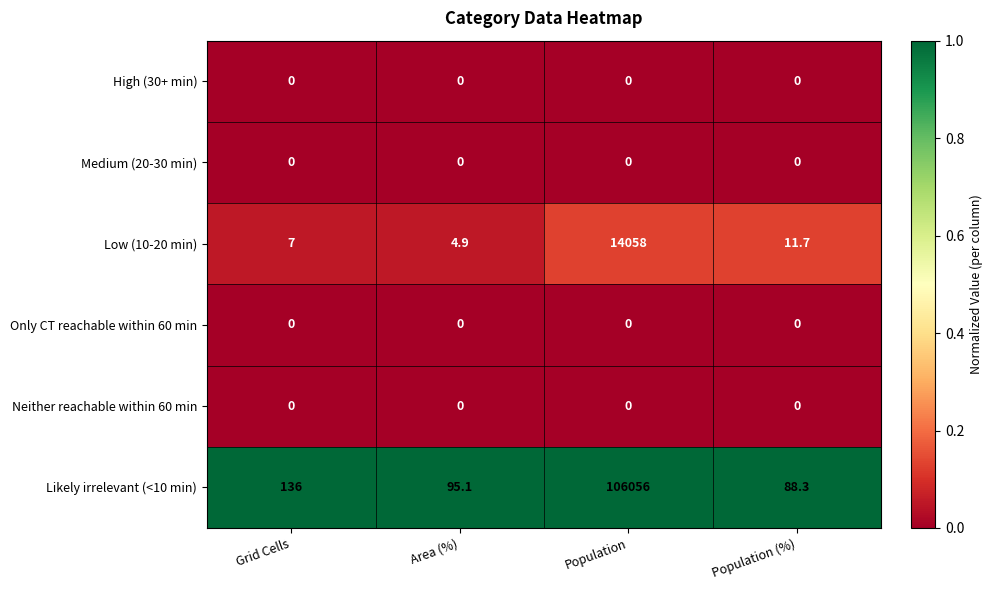

Is it true that Only CT reachable within 60 min equals 0.0 at Area (%)?

True